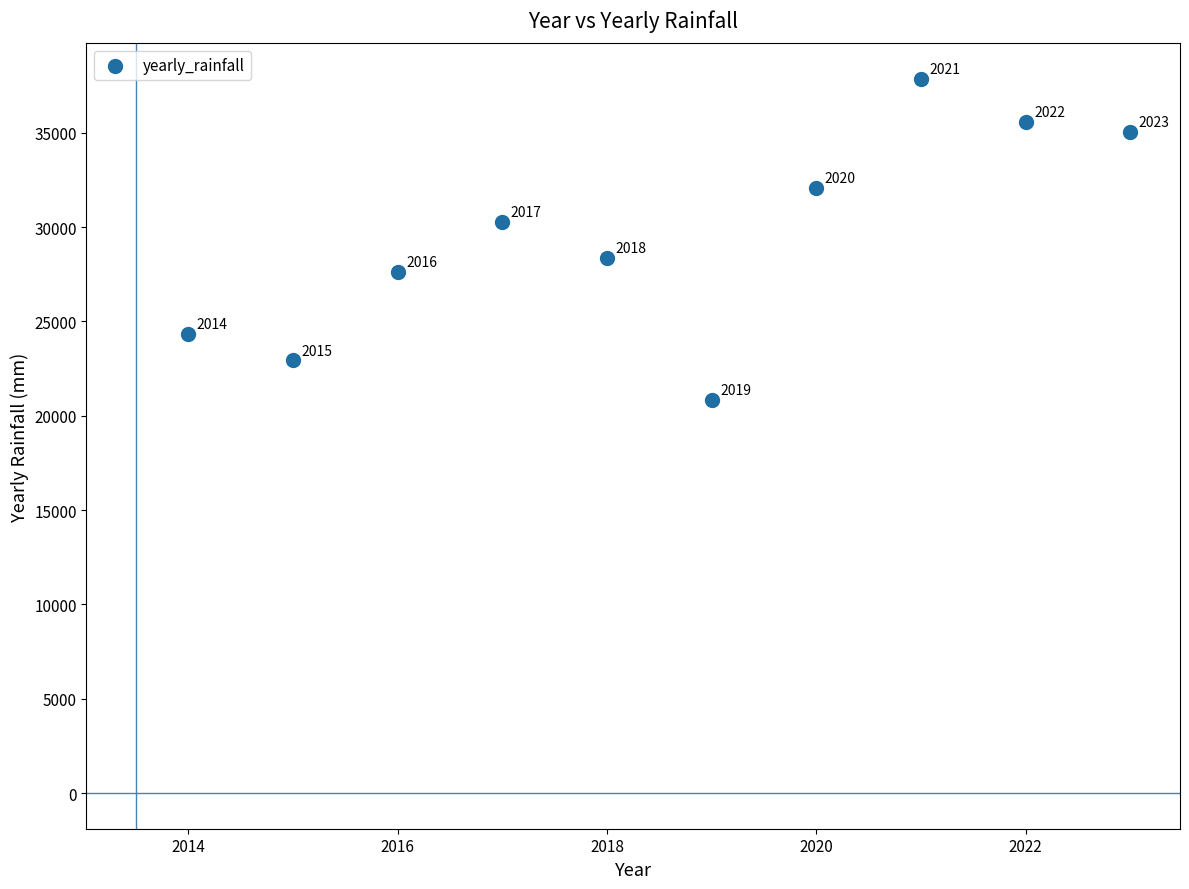

What Y value in the scatter plot is closest to 29356?

30294.1